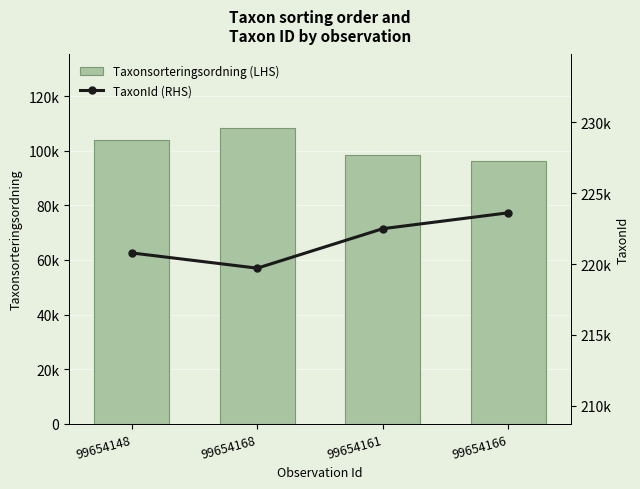

What is the spread (max minus min) of values at 99654166?

127251